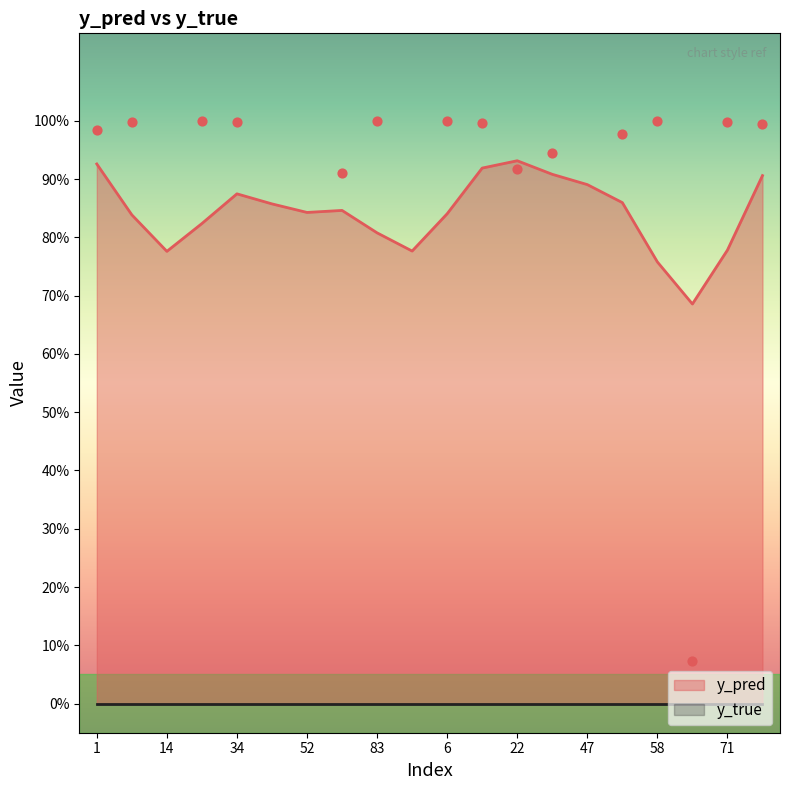

What are all the series names shown in the legend?

y_pred, y_true